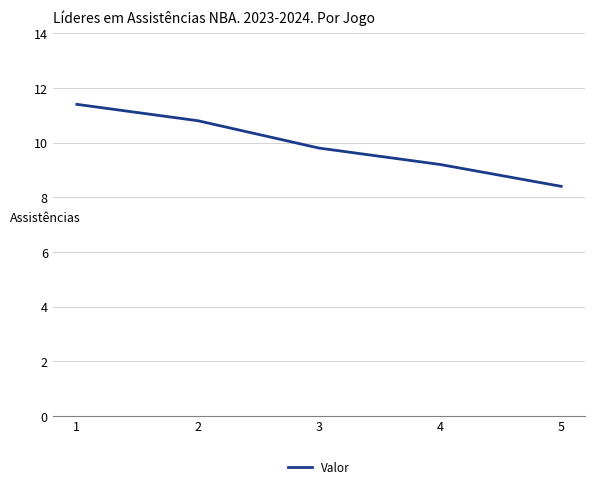

Read the value at 3.

9.8